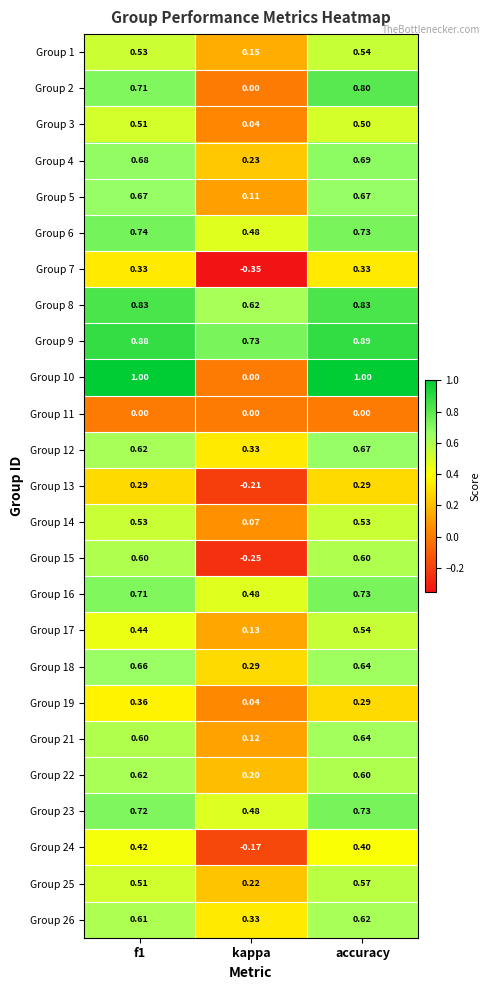

Between f1 and kappa, which series saw the biggest shift?

Group 10